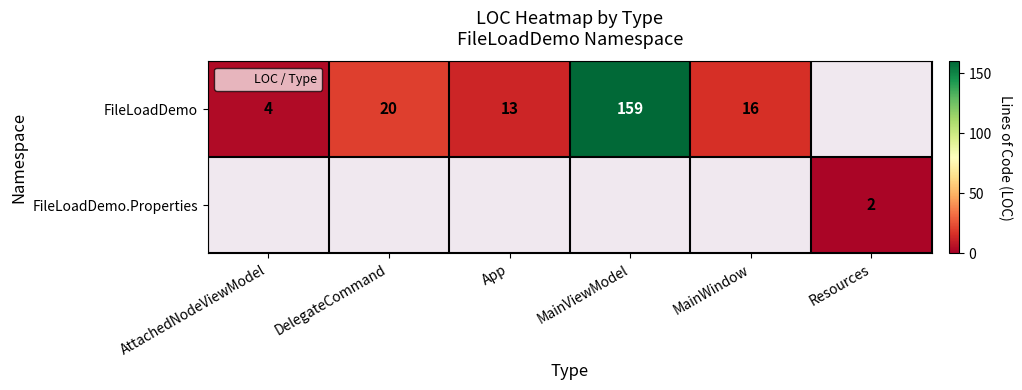

Is it true that FileLoadDemo equals 33 at MainViewModel?

False